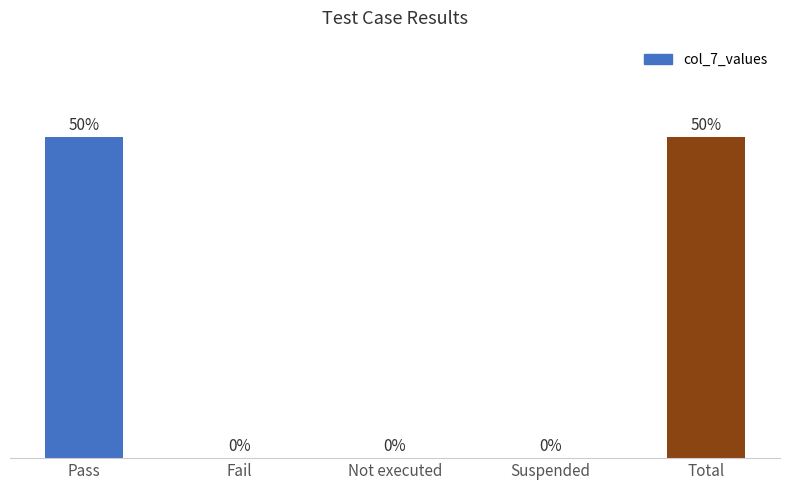

Which has a higher value, Pass or Not executed?

Pass